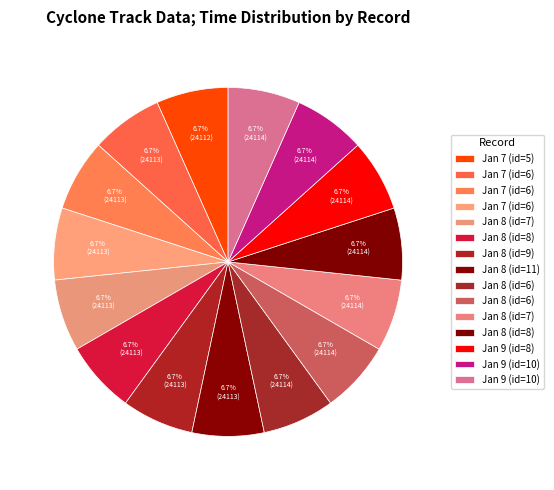

How many slices are in this pie chart?

15